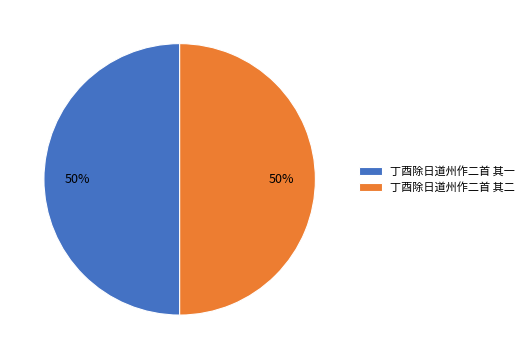

Approximately how many times larger is the value at 丁酉除日道州作二首 其二 compared to 丁酉除日道州作二首 其一?

1.0